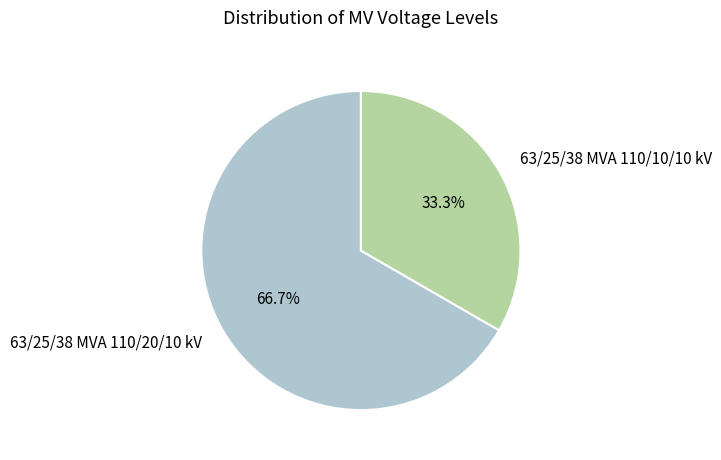

How much of the chart is everything except 63/25/38 MVA 110/20/10 kV?

33.3%